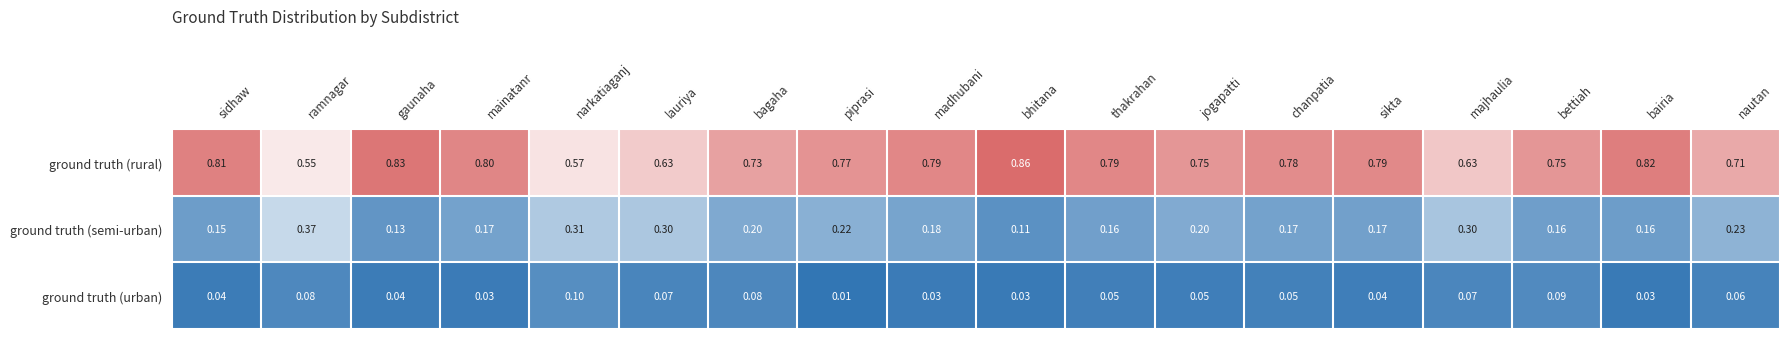

At which category does the chart reach its minimum across all series?

piprasi